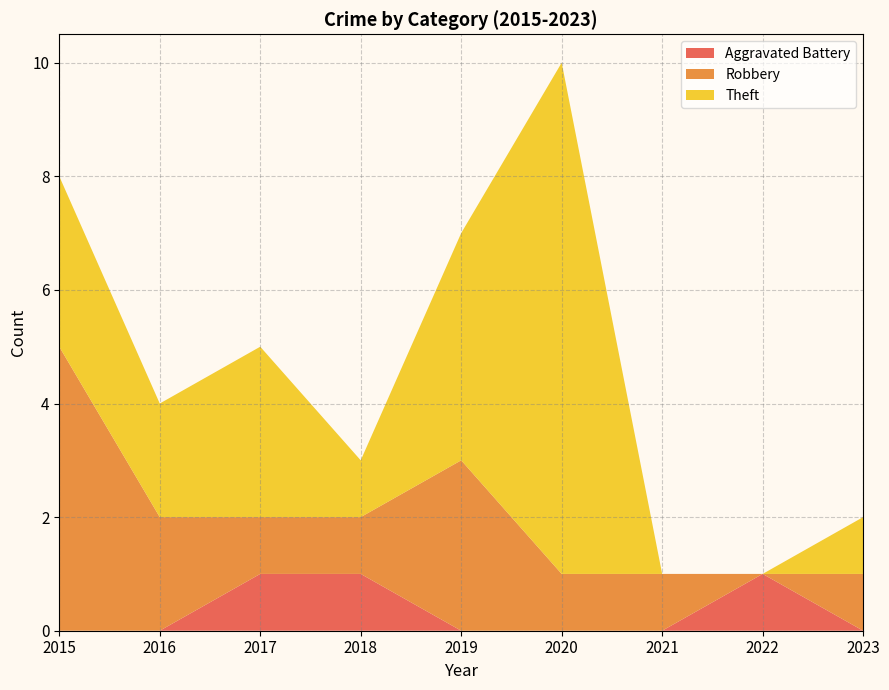

Reading left to right, extract all data points from this chart.

Aggravated Battery: 2015=0	2016=0	2017=1	2018=1	2019=0	2020=0	2021=0	2022=1	2023=0
Robbery: 2015=5	2016=2	2017=1	2018=1	2019=3	2020=1	2021=1	2022=0	2023=1
Theft: 2015=3	2016=2	2017=3	2018=1	2019=4	2020=9	2021=0	2022=0	2023=1